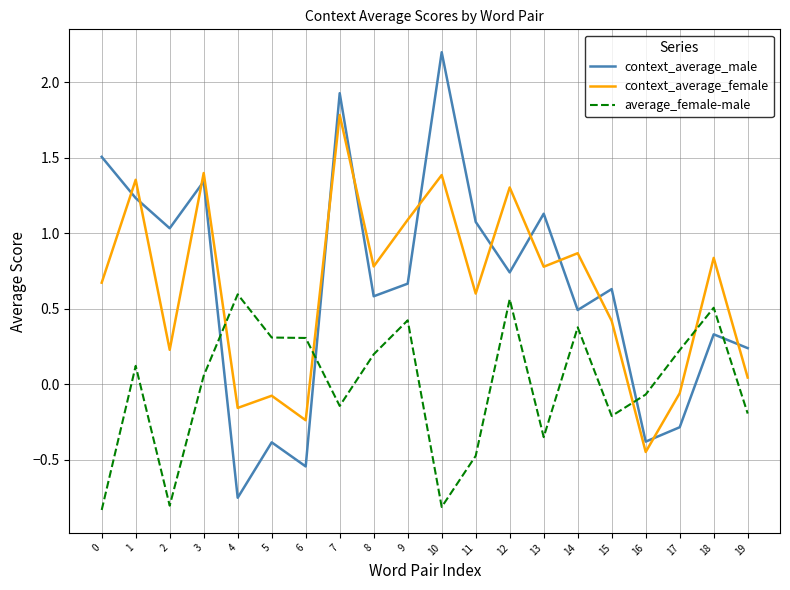

Does the chart have visible grid lines?

Yes